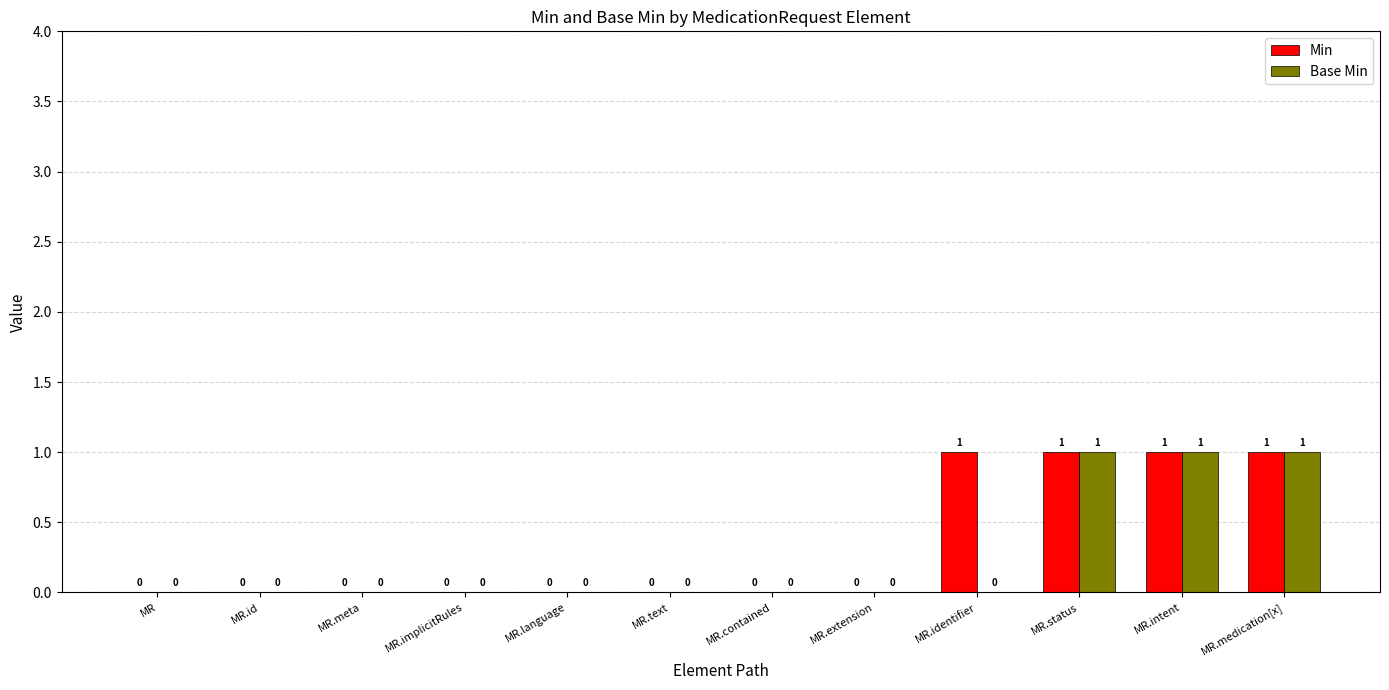

Is it true that Base Min equals -1 at MR.extension?

False